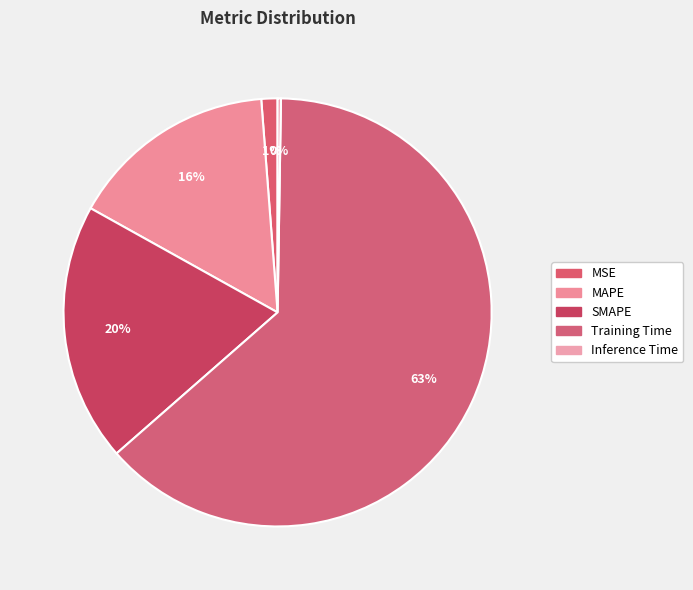

What portion of the pie excludes Inference Time?

99.7%